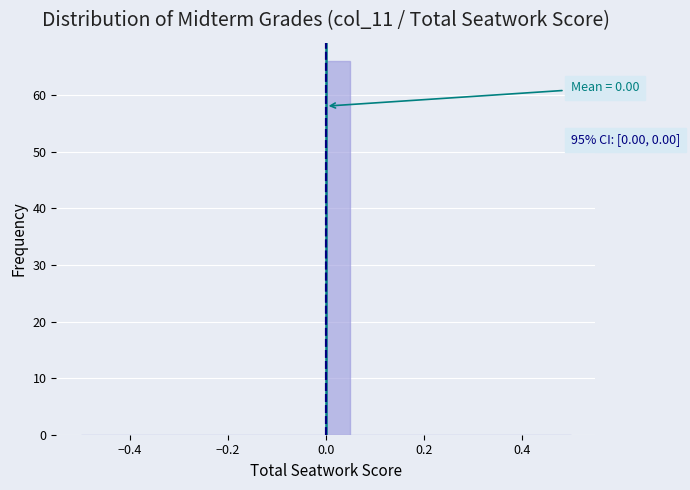

Read against the x-axis, roughly where is the centre of the tallest bar?

0.02